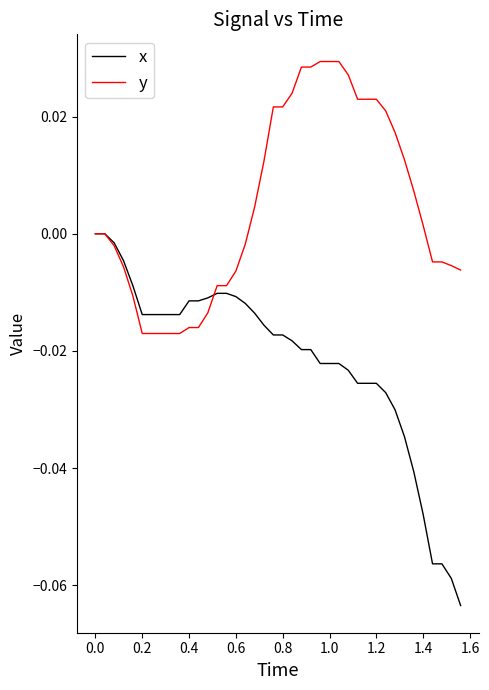

Which series has the widest spread of values?

x